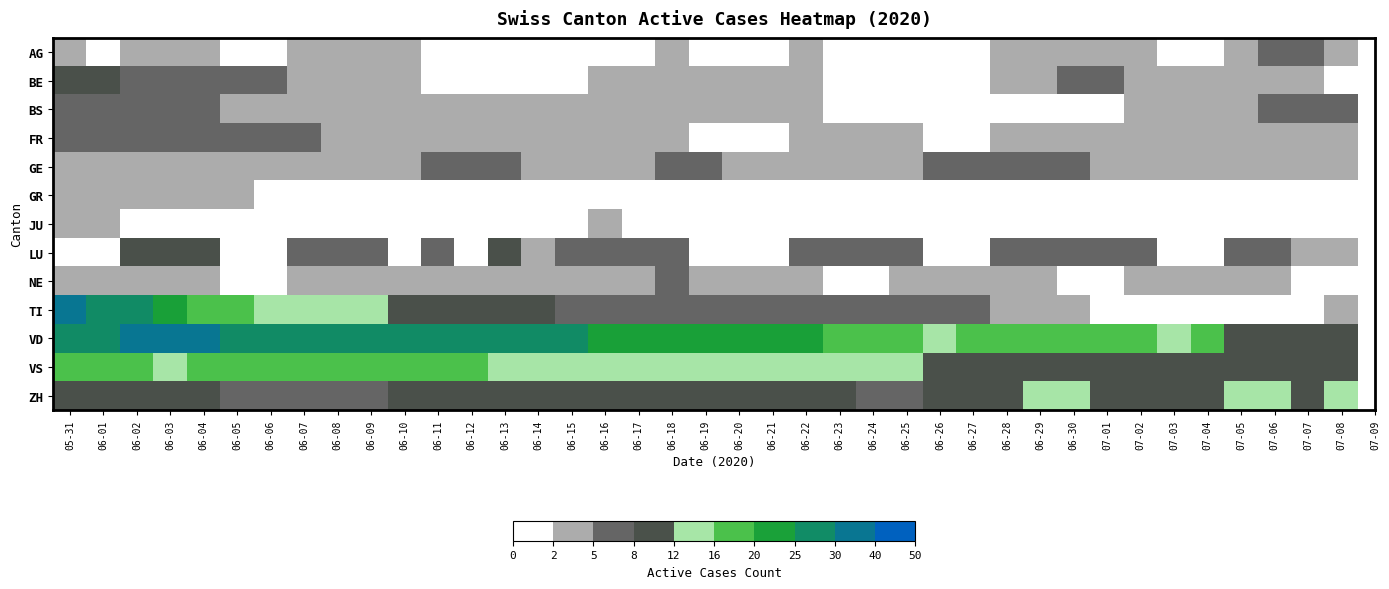

Which series has the largest total across all categories?

VD